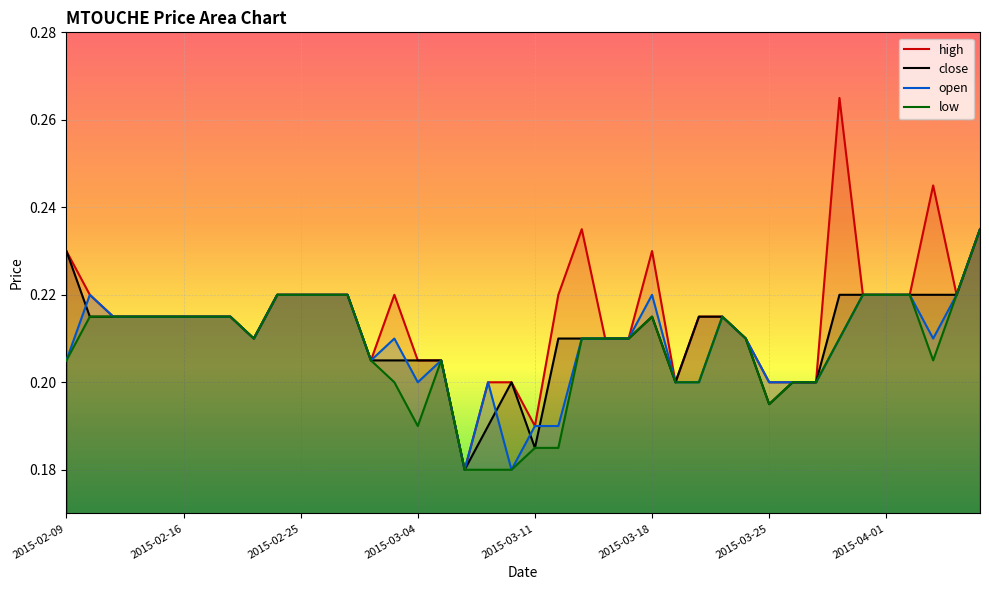

Reading right to left, transcribe all the data shown in this chart.

high: 2015-04-07=0.2	2015-04-06=0.2	2015-04-03=0.2	2015-04-02=0.2	2015-04-01=0.2	2015-03-31=0.2	2015-03-30=0.3	2015-03-27=0.2	2015-03-26=0.2	2015-03-25=0.2	2015-03-24=0.2	2015-03-23=0.2	2015-03-20=0.2	2015-03-19=0.2	2015-03-18=0.2	2015-03-17=0.2	2015-03-16=0.2	2015-03-13=0.2	2015-03-12=0.2	2015-03-11=0.2	2015-03-10=0.2	2015-03-09=0.2	2015-03-06=0.2	2015-03-05=0.2	2015-03-04=0.2	2015-03-03=0.2	2015-03-02=0.2	2015-02-27=0.2	2015-02-26=0.2	2015-02-25=0.2	2015-02-24=0.2	2015-02-23=0.2	2015-02-18=0.2	2015-02-17=0.2	2015-02-16=0.2	2015-02-13=0.2	2015-02-12=0.2	2015-02-11=0.2	2015-02-10=0.2	2015-02-09=0.2
close: 2015-04-07=0.2	2015-04-06=0.2	2015-04-03=0.2	2015-04-02=0.2	2015-04-01=0.2	2015-03-31=0.2	2015-03-30=0.2	2015-03-27=0.2	2015-03-26=0.2	2015-03-25=0.2	2015-03-24=0.2	2015-03-23=0.2	2015-03-20=0.2	2015-03-19=0.2	2015-03-18=0.2	2015-03-17=0.2	2015-03-16=0.2	2015-03-13=0.2	2015-03-12=0.2	2015-03-11=0.2	2015-03-10=0.2	2015-03-09=0.2	2015-03-06=0.2	2015-03-05=0.2	2015-03-04=0.2	2015-03-03=0.2	2015-03-02=0.2	2015-02-27=0.2	2015-02-26=0.2	2015-02-25=0.2	2015-02-24=0.2	2015-02-23=0.2	2015-02-18=0.2	2015-02-17=0.2	2015-02-16=0.2	2015-02-13=0.2	2015-02-12=0.2	2015-02-11=0.2	2015-02-10=0.2	2015-02-09=0.2
open: 2015-04-07=0.2	2015-04-06=0.2	2015-04-03=0.2	2015-04-02=0.2	2015-04-01=0.2	2015-03-31=0.2	2015-03-30=0.2	2015-03-27=0.2	2015-03-26=0.2	2015-03-25=0.2	2015-03-24=0.2	2015-03-23=0.2	2015-03-20=0.2	2015-03-19=0.2	2015-03-18=0.2	2015-03-17=0.2	2015-03-16=0.2	2015-03-13=0.2	2015-03-12=0.2	2015-03-11=0.2	2015-03-10=0.2	2015-03-09=0.2	2015-03-06=0.2	2015-03-05=0.2	2015-03-04=0.2	2015-03-03=0.2	2015-03-02=0.2	2015-02-27=0.2	2015-02-26=0.2	2015-02-25=0.2	2015-02-24=0.2	2015-02-23=0.2	2015-02-18=0.2	2015-02-17=0.2	2015-02-16=0.2	2015-02-13=0.2	2015-02-12=0.2	2015-02-11=0.2	2015-02-10=0.2	2015-02-09=0.2
low: 2015-04-07=0.2	2015-04-06=0.2	2015-04-03=0.2	2015-04-02=0.2	2015-04-01=0.2	2015-03-31=0.2	2015-03-30=0.2	2015-03-27=0.2	2015-03-26=0.2	2015-03-25=0.2	2015-03-24=0.2	2015-03-23=0.2	2015-03-20=0.2	2015-03-19=0.2	2015-03-18=0.2	2015-03-17=0.2	2015-03-16=0.2	2015-03-13=0.2	2015-03-12=0.2	2015-03-11=0.2	2015-03-10=0.2	2015-03-09=0.2	2015-03-06=0.2	2015-03-05=0.2	2015-03-04=0.2	2015-03-03=0.2	2015-03-02=0.2	2015-02-27=0.2	2015-02-26=0.2	2015-02-25=0.2	2015-02-24=0.2	2015-02-23=0.2	2015-02-18=0.2	2015-02-17=0.2	2015-02-16=0.2	2015-02-13=0.2	2015-02-12=0.2	2015-02-11=0.2	2015-02-10=0.2	2015-02-09=0.2